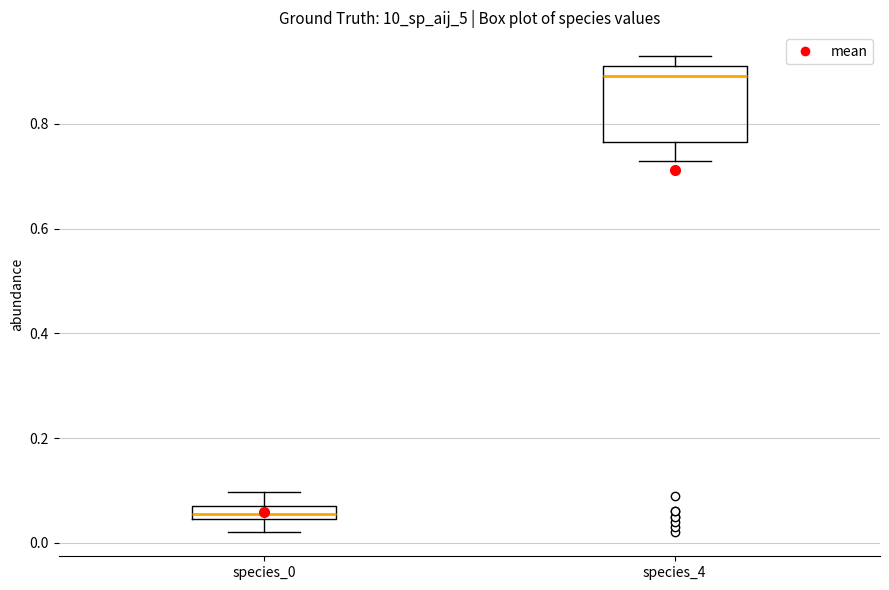

Where is the lower edge of the box for species_4 on the y-axis? The values are not printed on the chart, so give them approximately, as read against the axis.

0.76